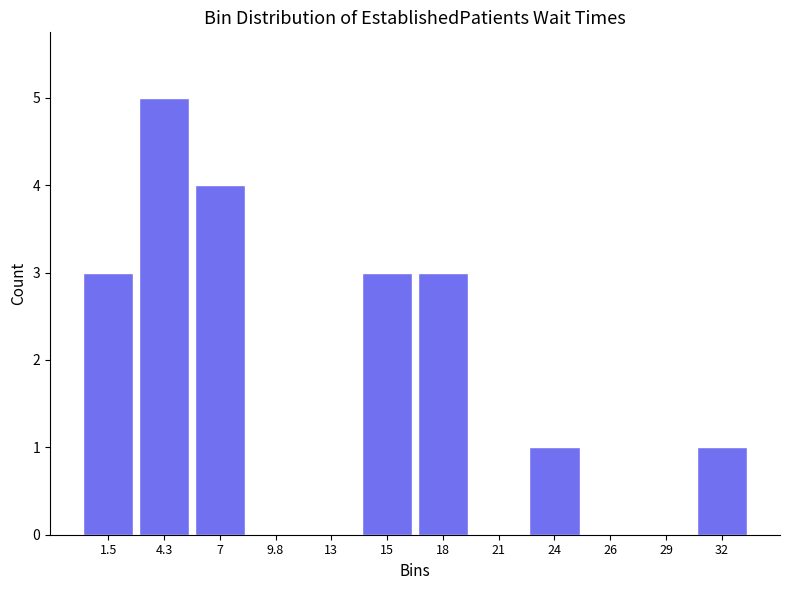

Reading left to right, transcribe all the data shown in this chart.

1.5=3	4.3=5	7=4	9.8=0	13=0	15=3	18=3	21=0	24=1	26=0	29=0	32=1